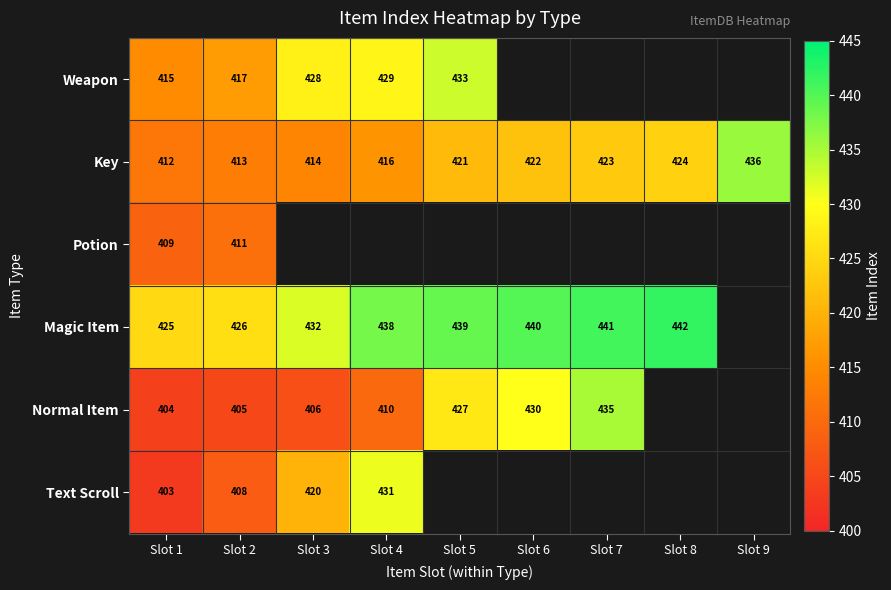

What is the maximum value for Key?

436